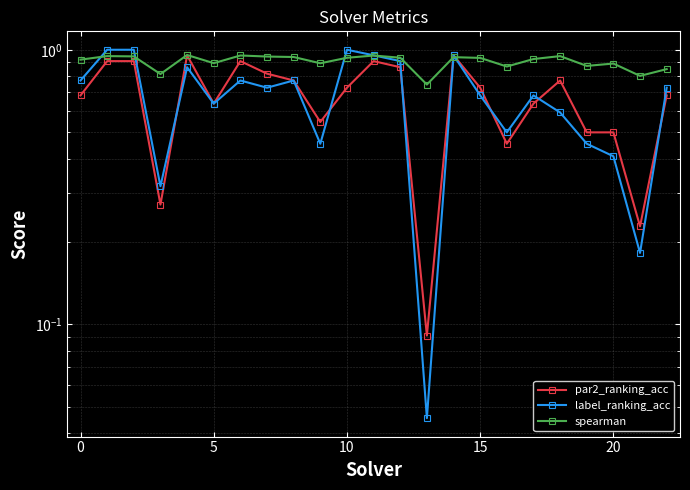

What is the difference between the highest and lowest values at 13?

0.7